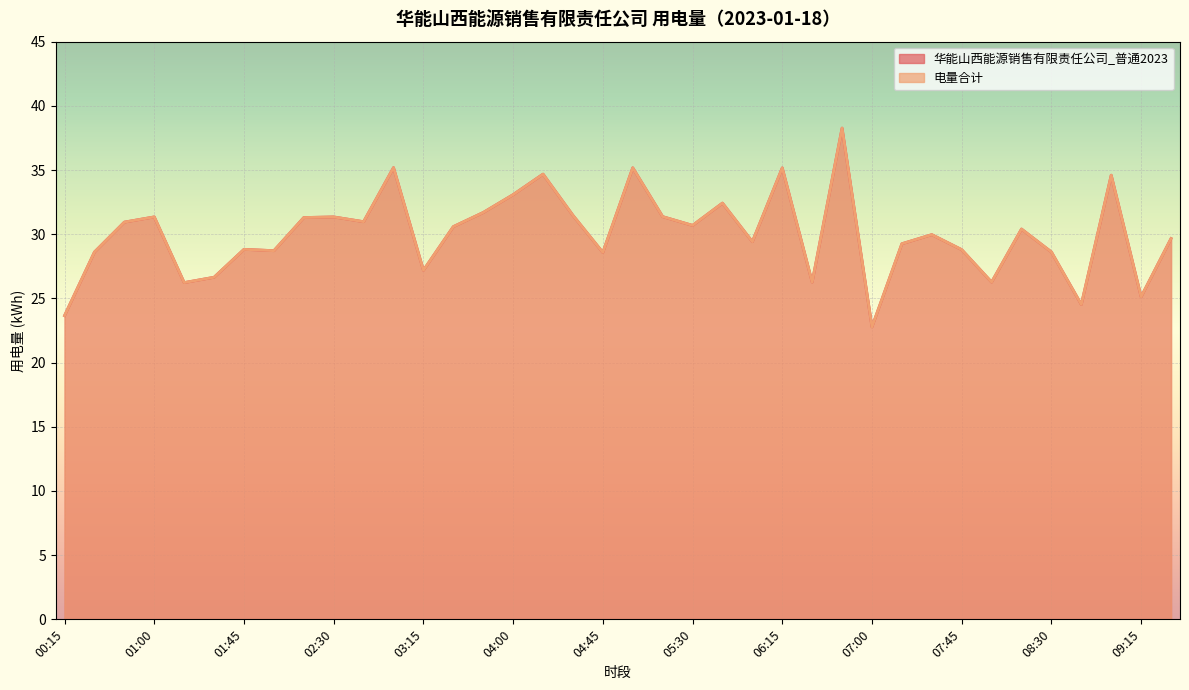

What is the minimum value for 电量合计?

22.8